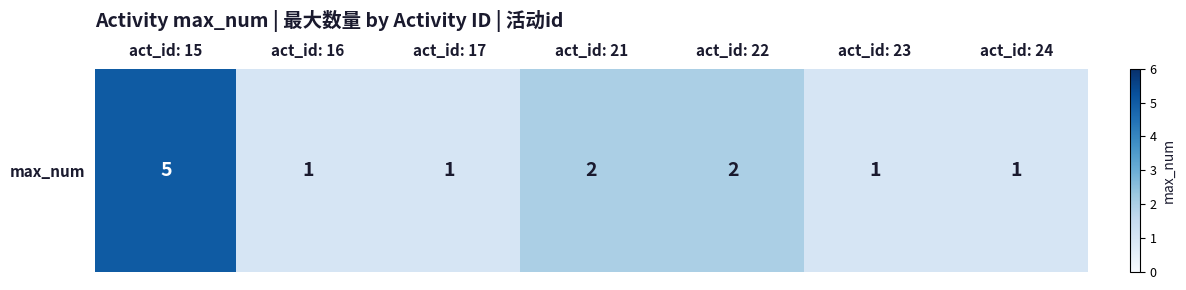

What is the sum of all values?

13